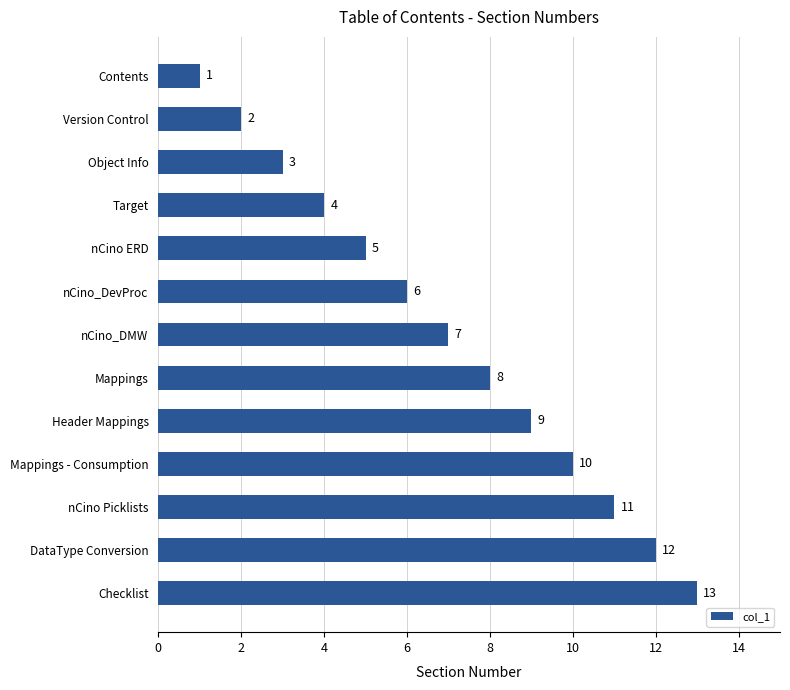

Count the number of categories in the chart.

13